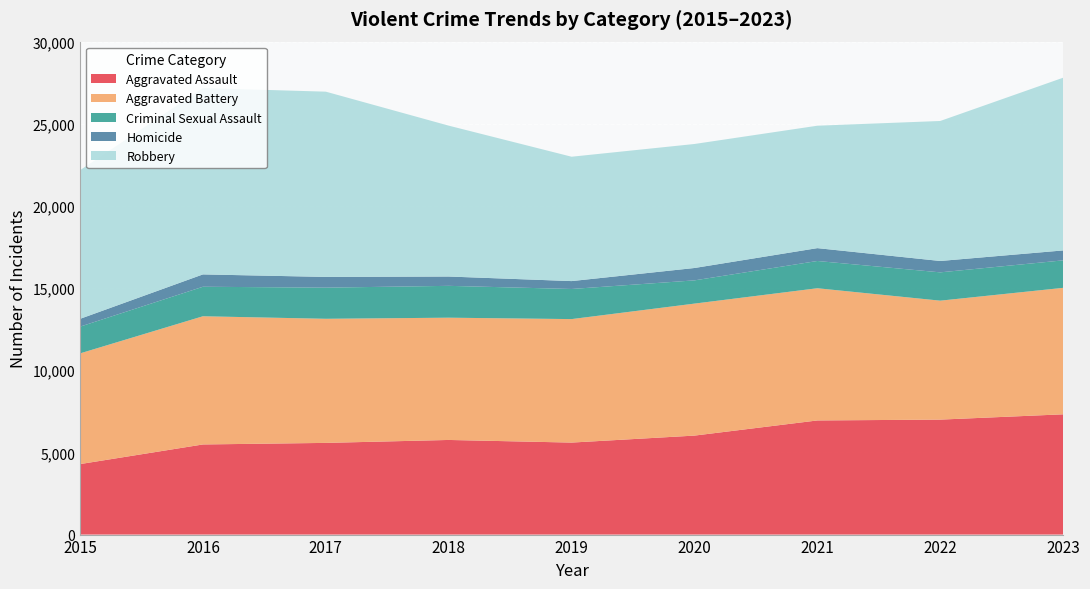

Reading right to left, list all the values displayed in this chart.

Aggravated Assault: 2023=7319	2022=6997	2021=6946	2020=6024	2019=5599	2018=5759	2017=5580	2016=5485	2015=4290
Aggravated Battery: 2023=7697	2022=7239	2021=8046	2020=8033	2019=7515	2018=7441	2017=7553	2016=7802	2015=6737
Criminal Sexual Assault: 2023=1673	2022=1723	2021=1659	2020=1414	2019=1833	2018=1938	2017=1895	2016=1796	2015=1628
Homicide: 2023=604	2022=692	2021=782	2020=753	2019=480	2018=567	2017=653	2016=751	2015=474
Robbery: 2023=10511	2022=8520	2021=7450	2020=7547	2019=7569	2018=9182	2017=11274	2016=11342	2015=9046